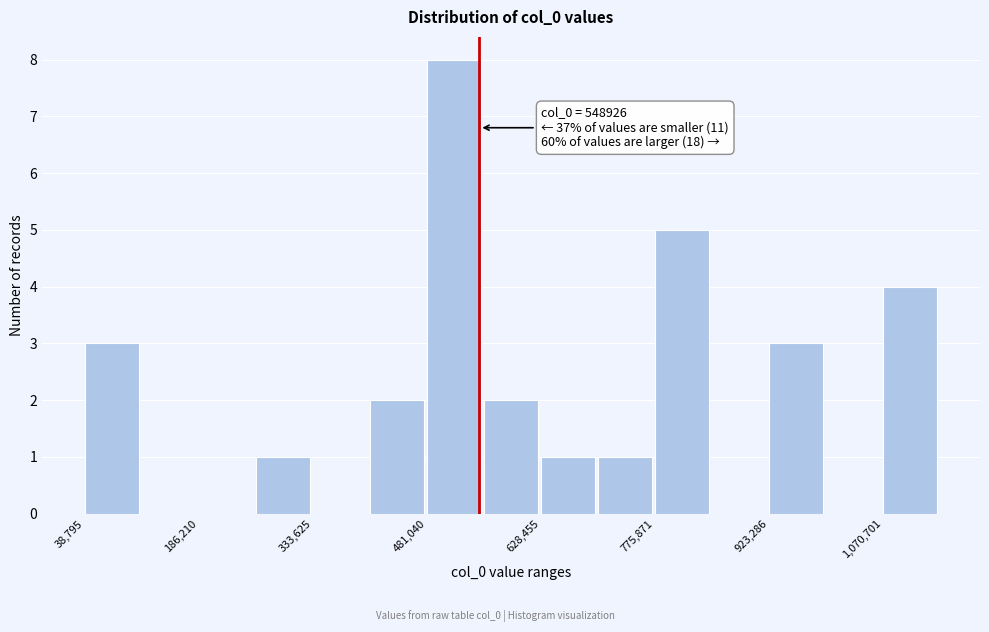

Around what value on the x-axis is the tallest bar? Give the approximate position of its centre, as read against the axis.

520000